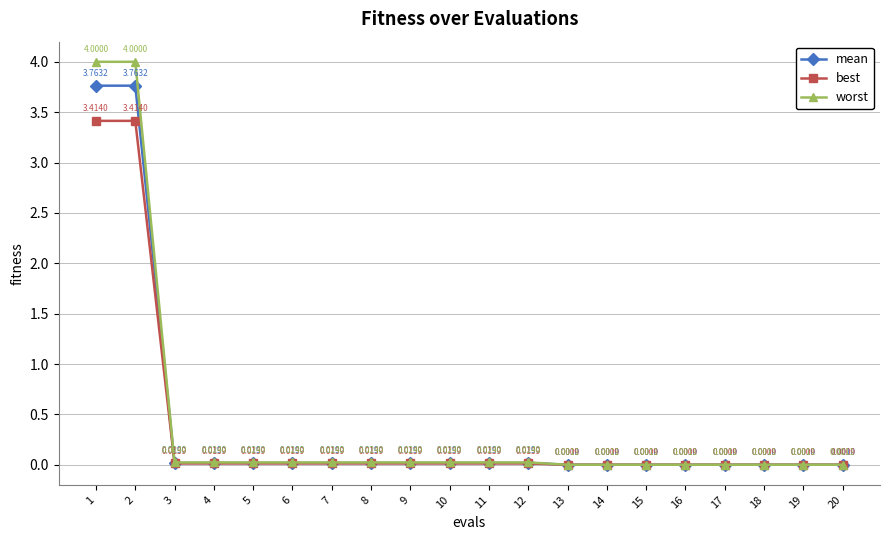

List the series in order of their overall mean, lowest first.

best, mean, worst